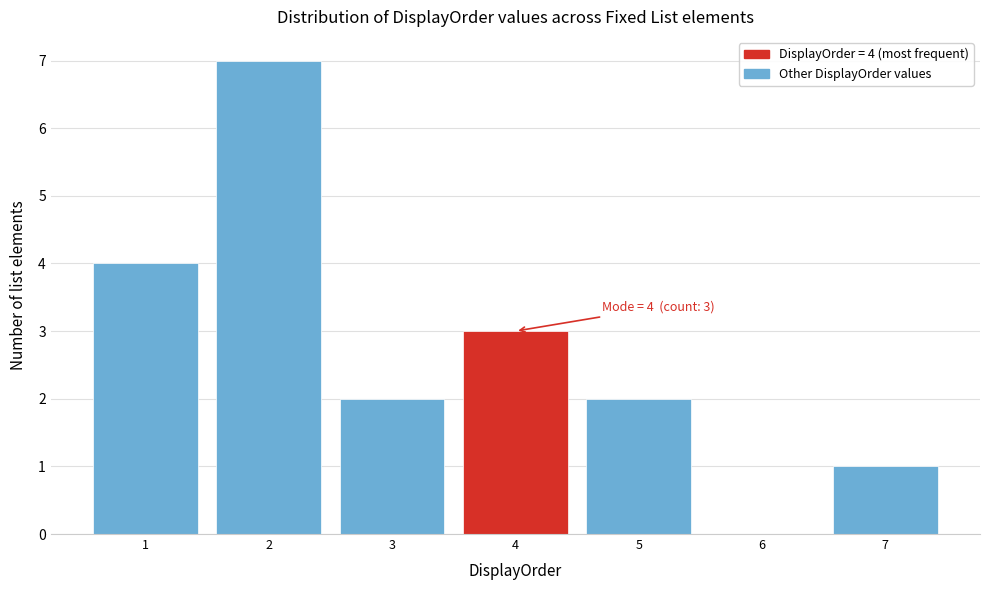

Reading left to right, what are all the values shown in this chart?

1=4	2=7	3=2	4=3	5=2	6=0	7=1